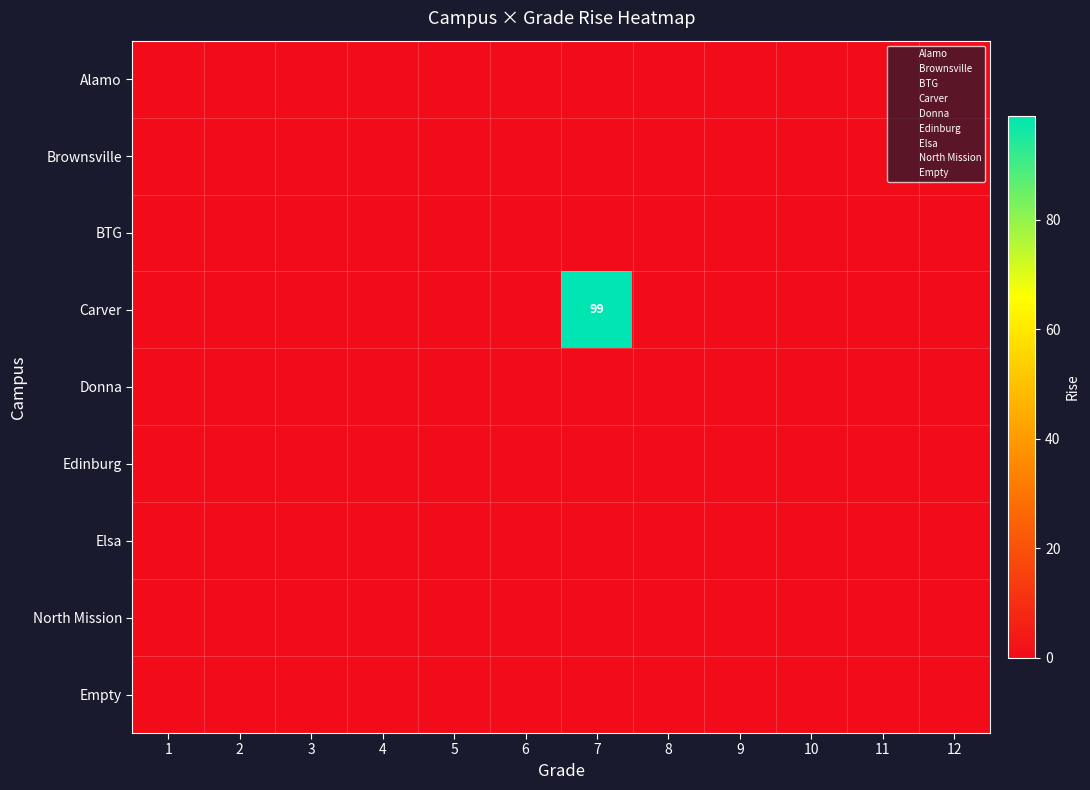

At which label is BTG closest to 0?

1